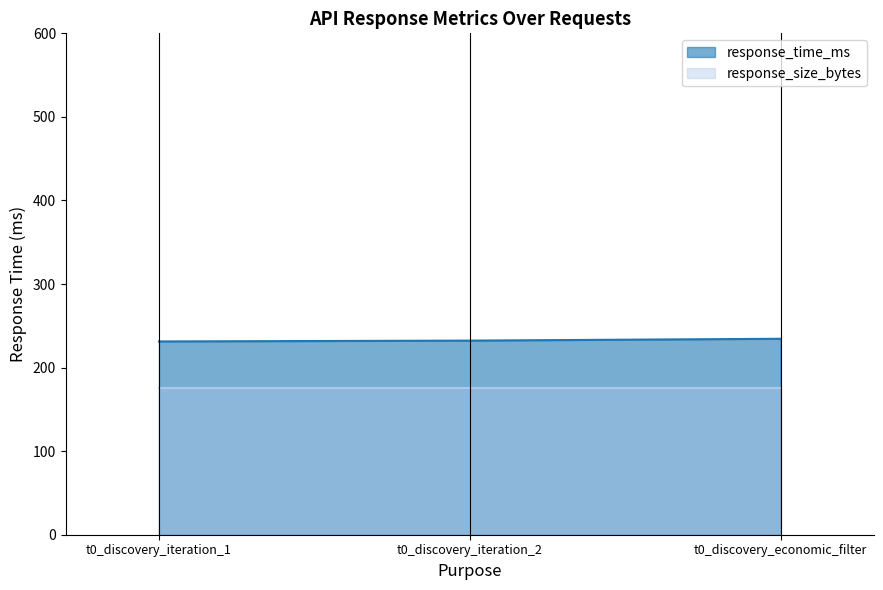

What is the change in value from t0_discovery_iteration_1 to t0_discovery_iteration_2?

+1.0